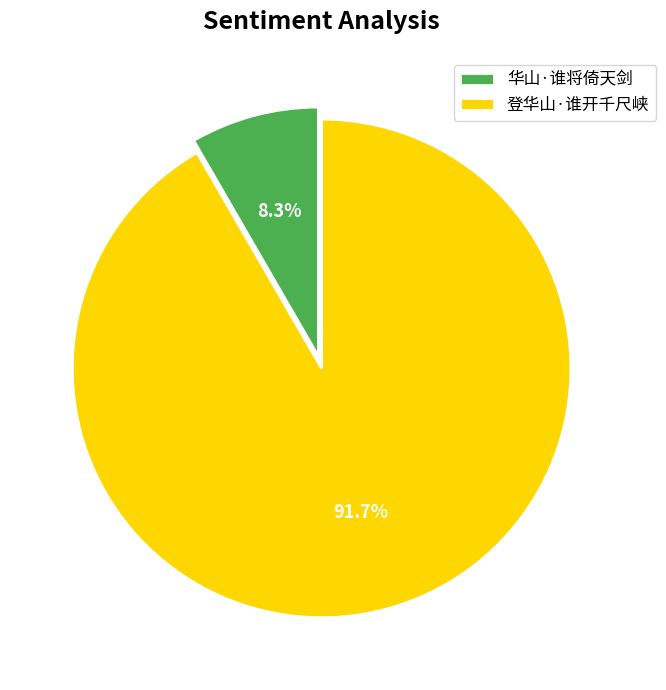

How many slices are in this pie chart?

2